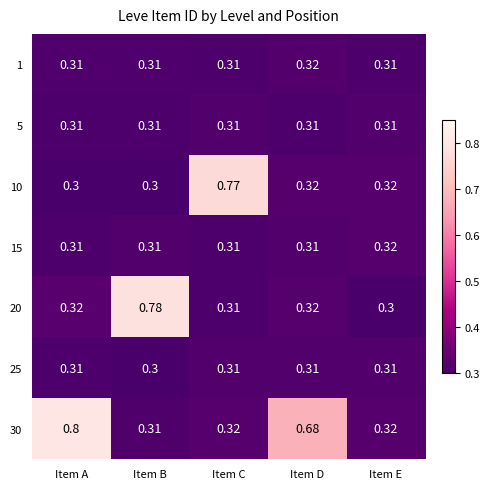

At which category is the sum across all series the highest?

Item A